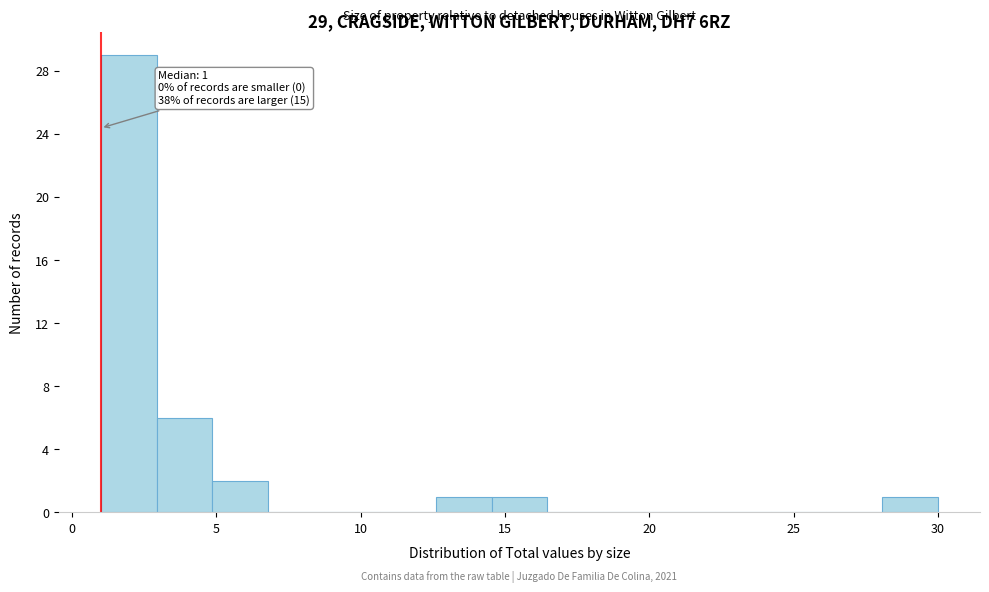

Read against the x-axis, roughly where is the centre of the tallest bar?

2.0